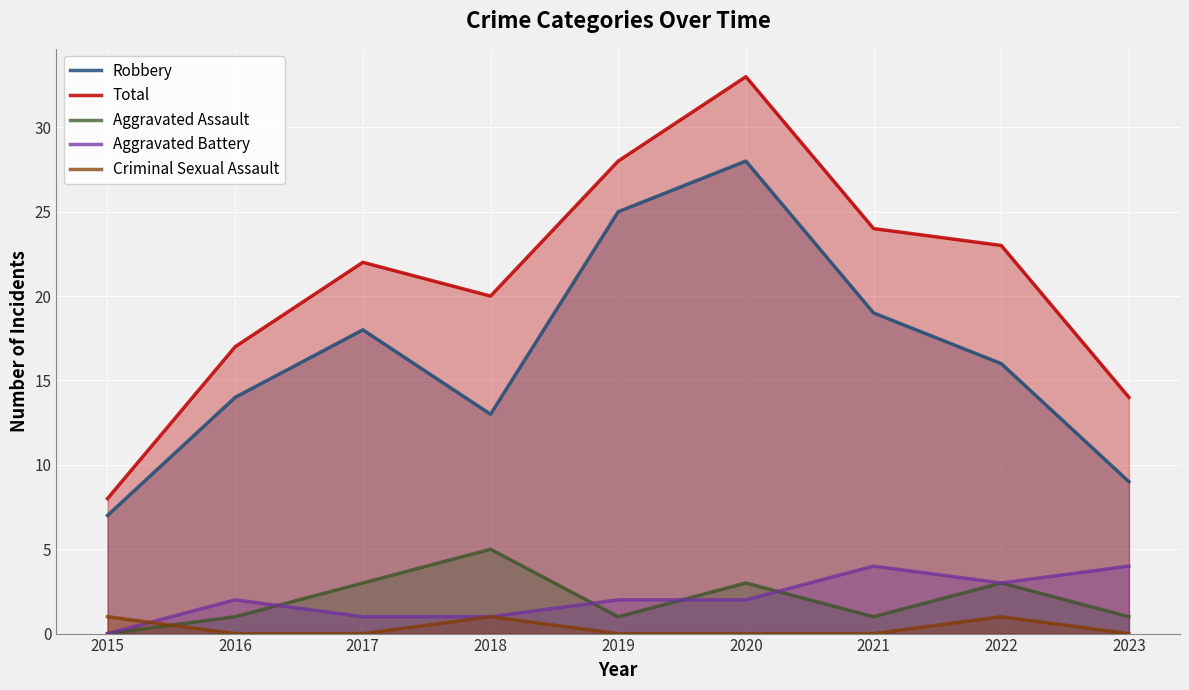

True or false: Aggravated Battery and Aggravated Assault cross at least once.

True